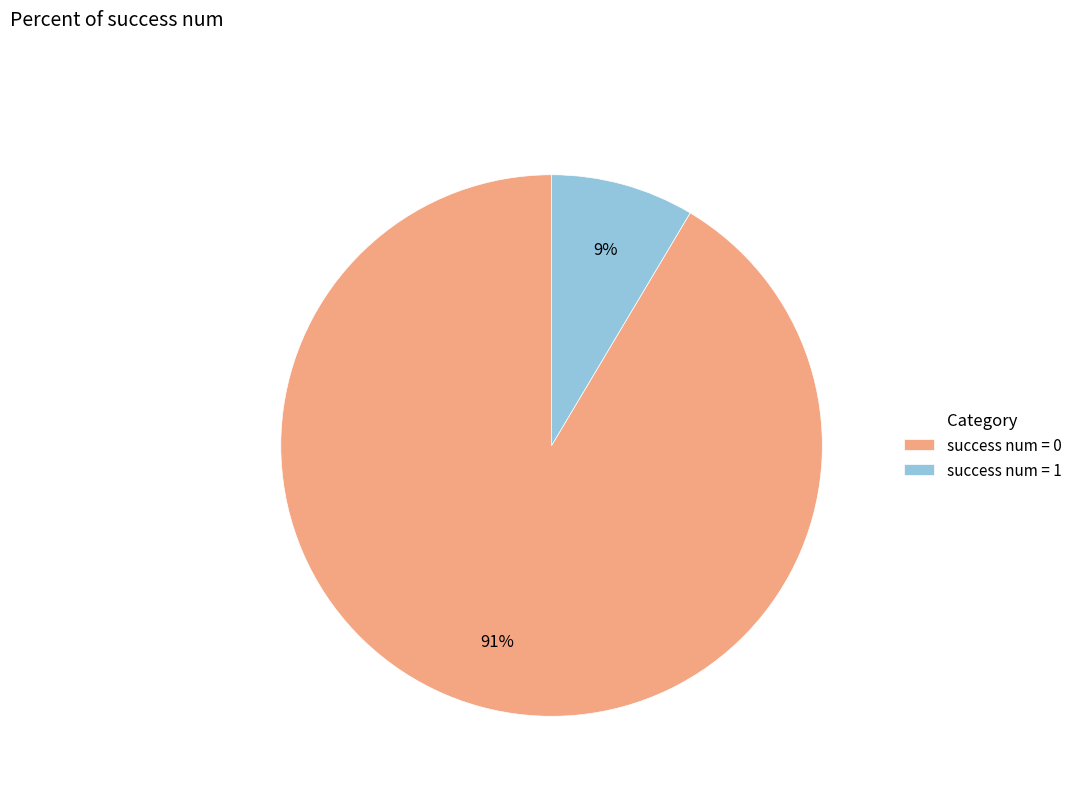

To the nearest percent, what percentage of the pie is success num = 1?

9%